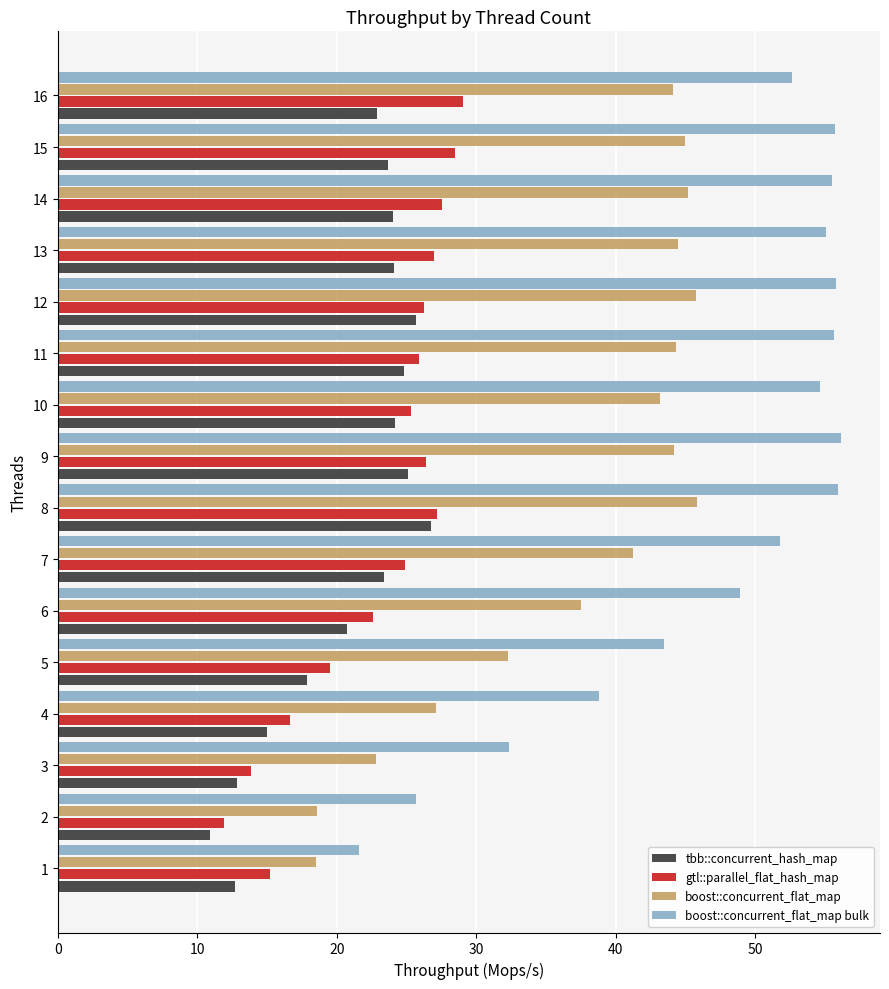

How many data points in boost::concurrent_flat_map are less than 44?

8